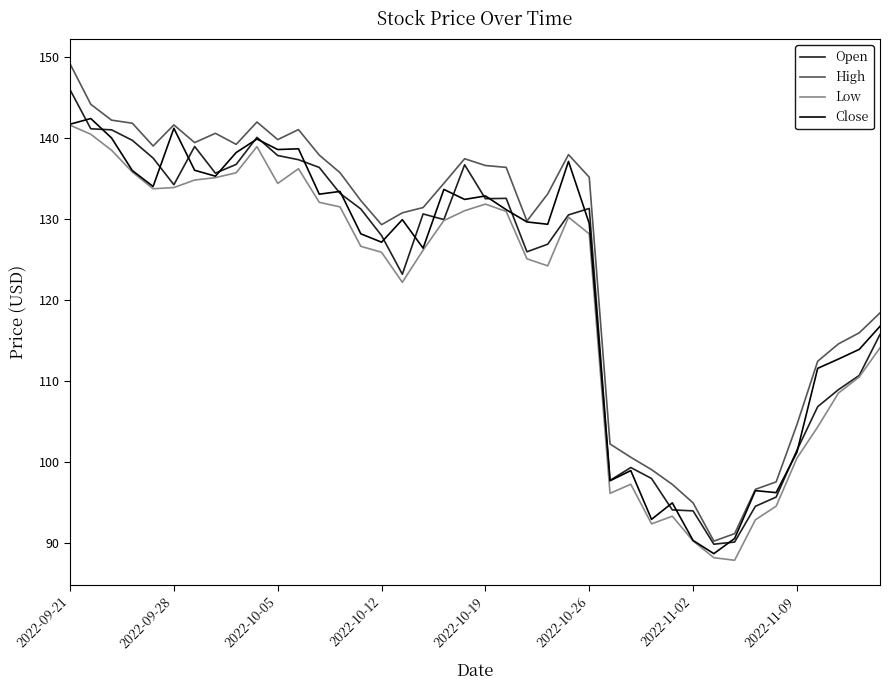

True or false: High and Low intersect in this chart.

False